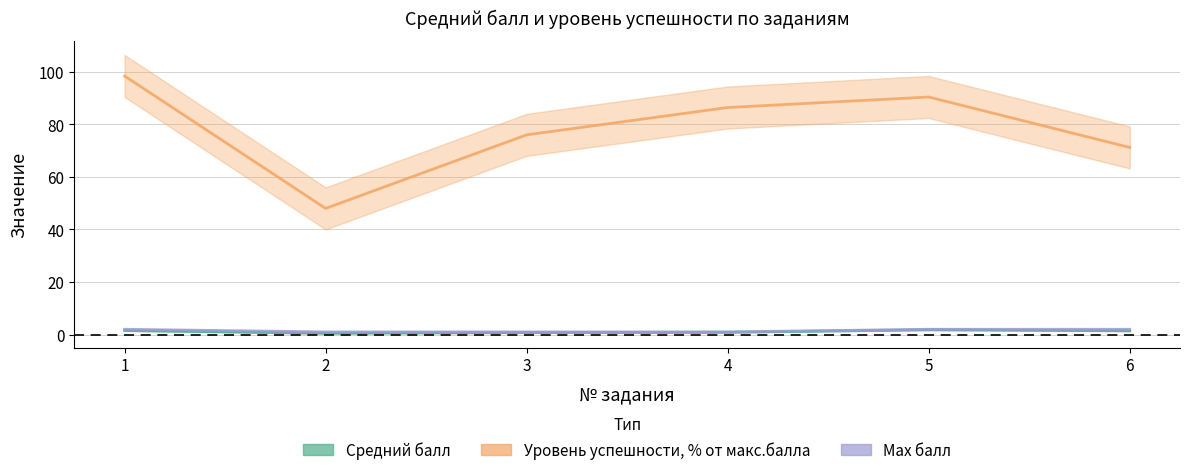

What is the total value across all series at 3?

77.8